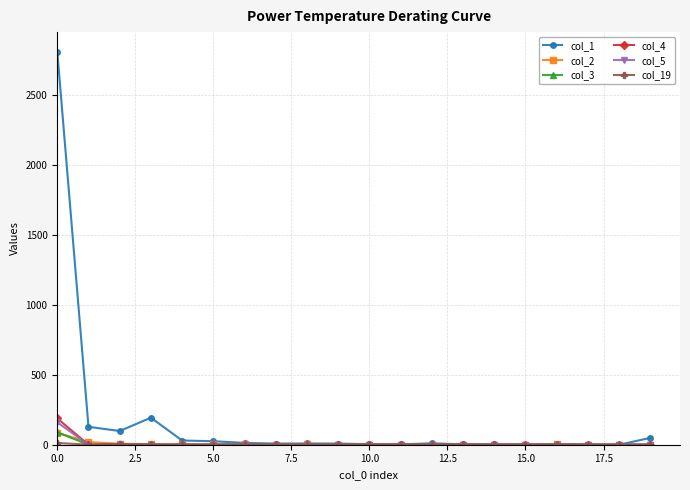

What is the greatest value displayed?

2807